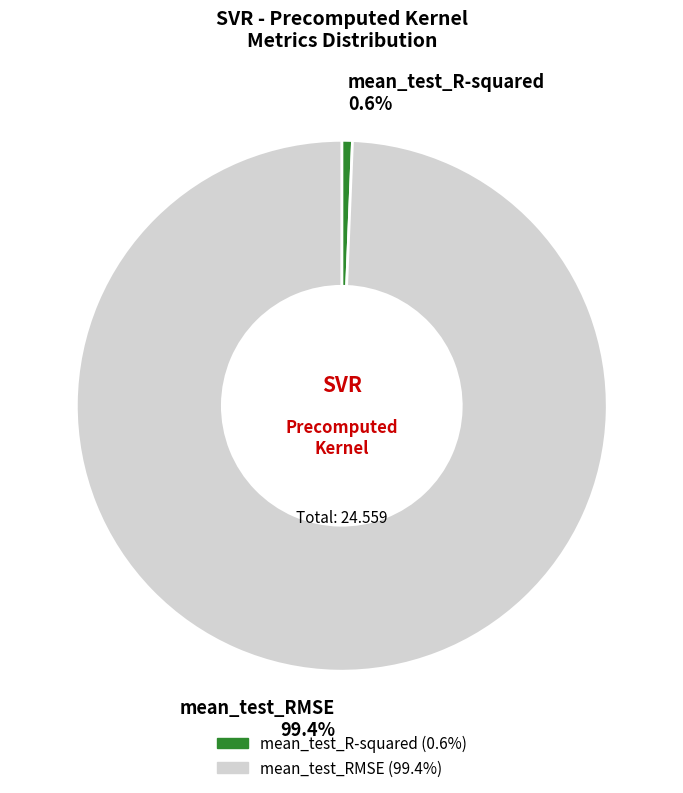

Which slice is the largest?

mean_test_RMSE